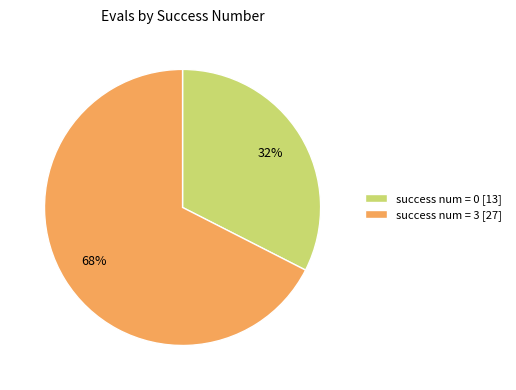

Count the number of slices in the pie.

2